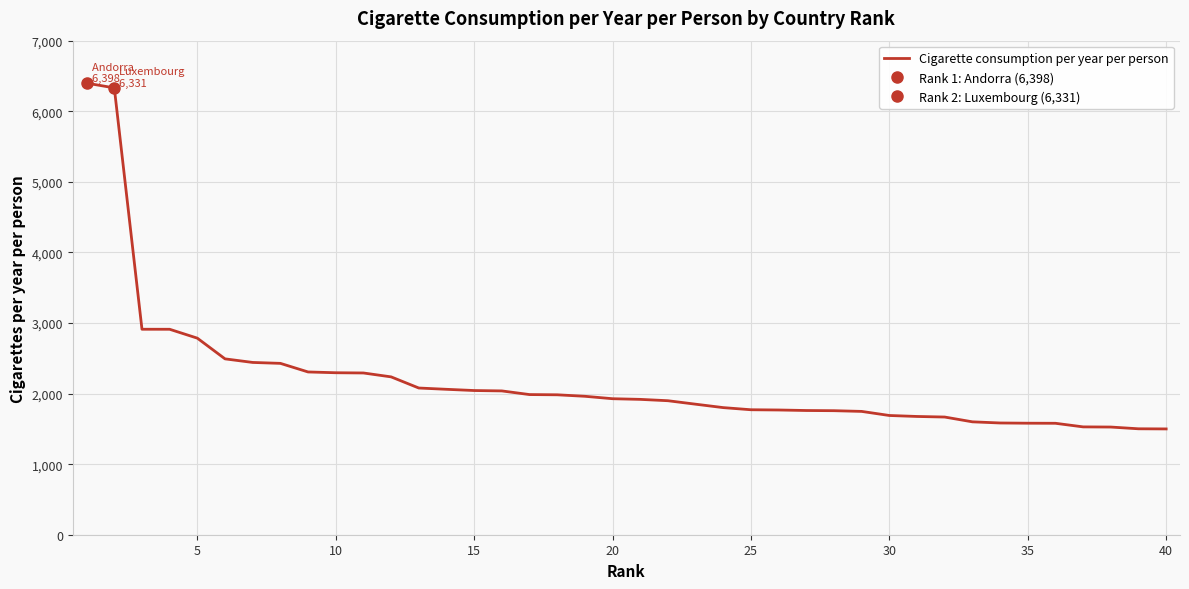

What is the smallest value displayed?

1499.0